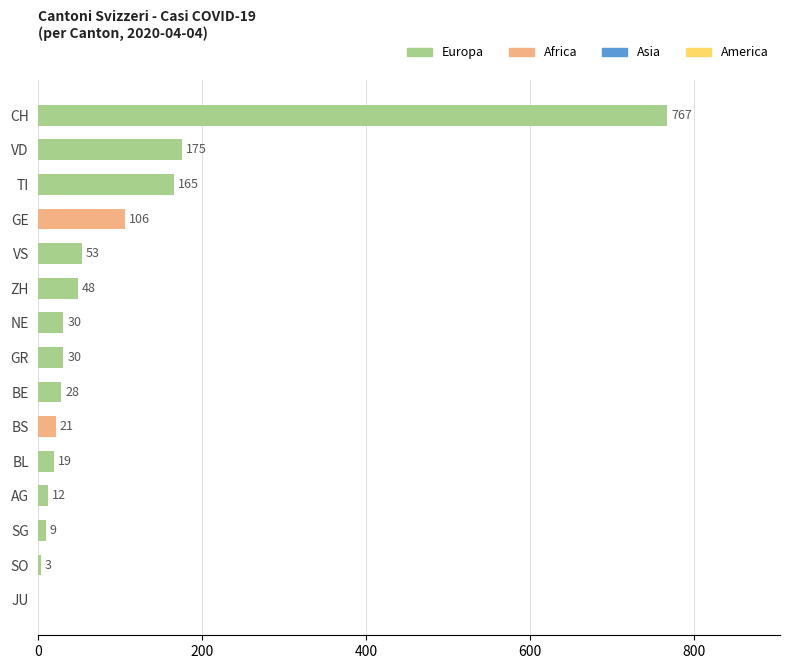

How many values are above zero?

14